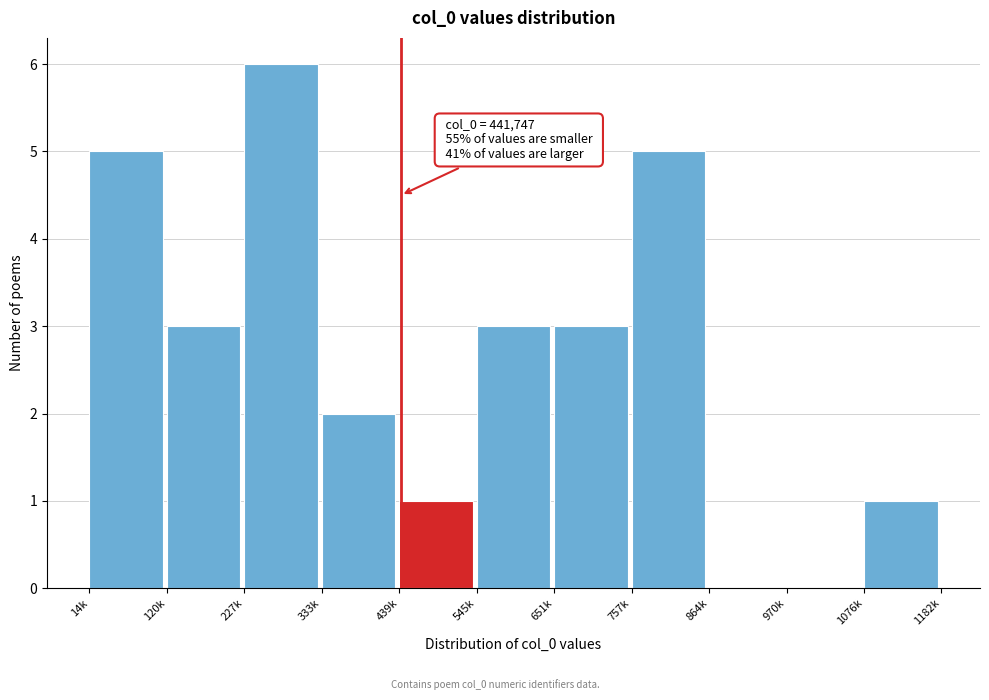

Reading left to right, what are all the values shown in this chart?

14k=5	120k=3	227k=6	333k=2	439k=1	545k=3	651k=3	757k=5	864k=0	970k=0	1076k=1